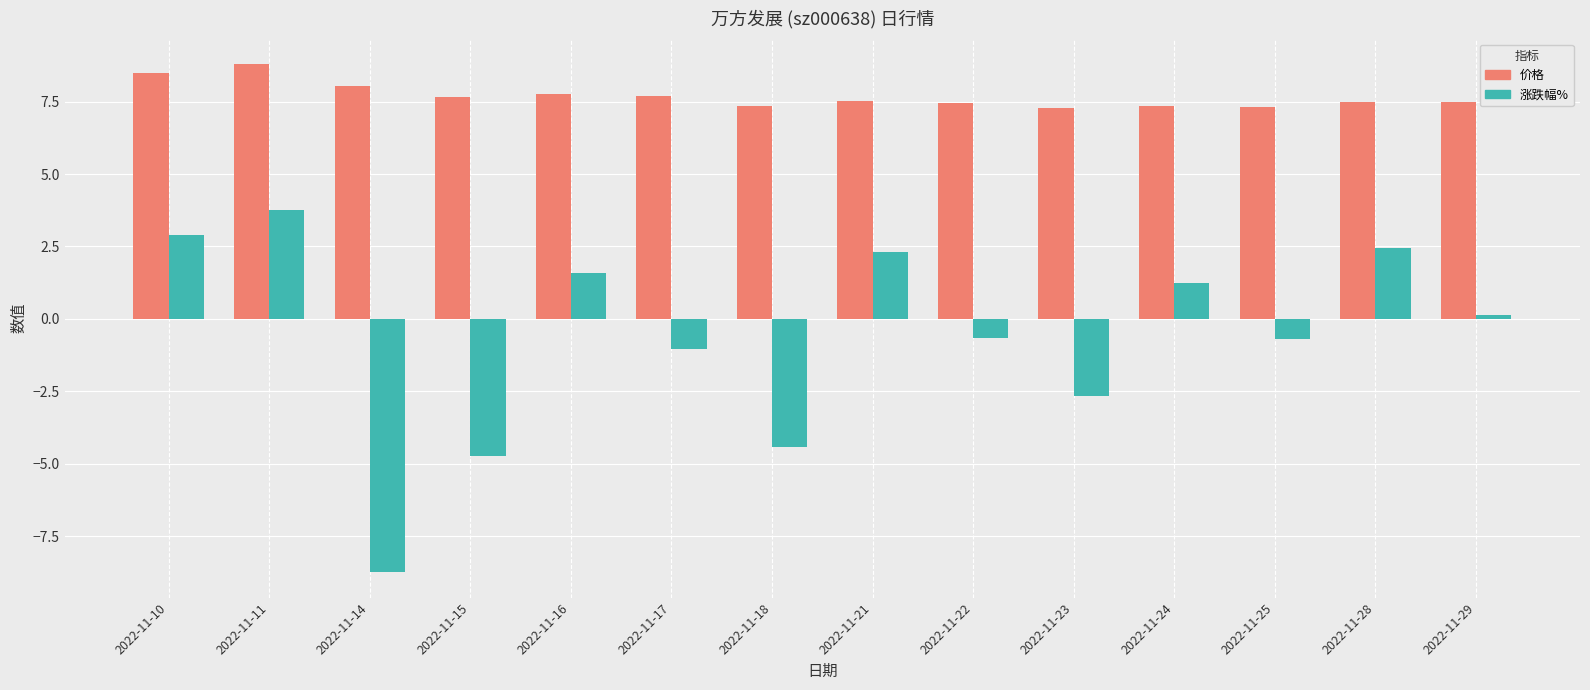

The 价格 series shows 2.0 at 2022-11-18. True or false?

False